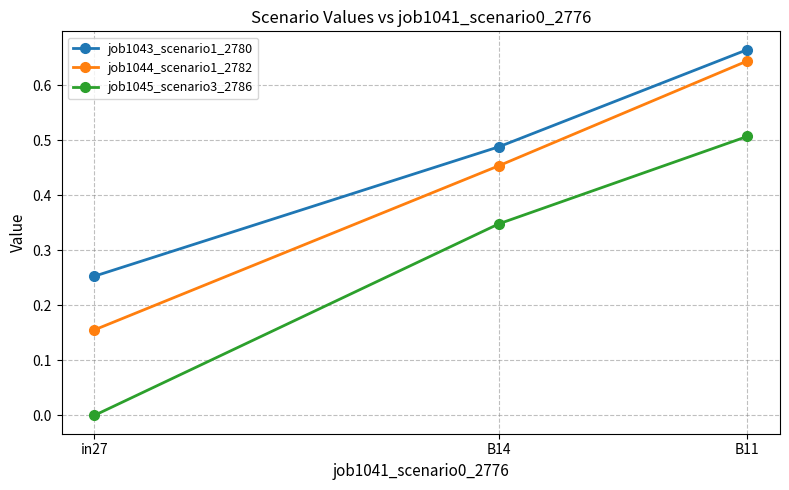

What is the label of the 3rd point from the left?

B11